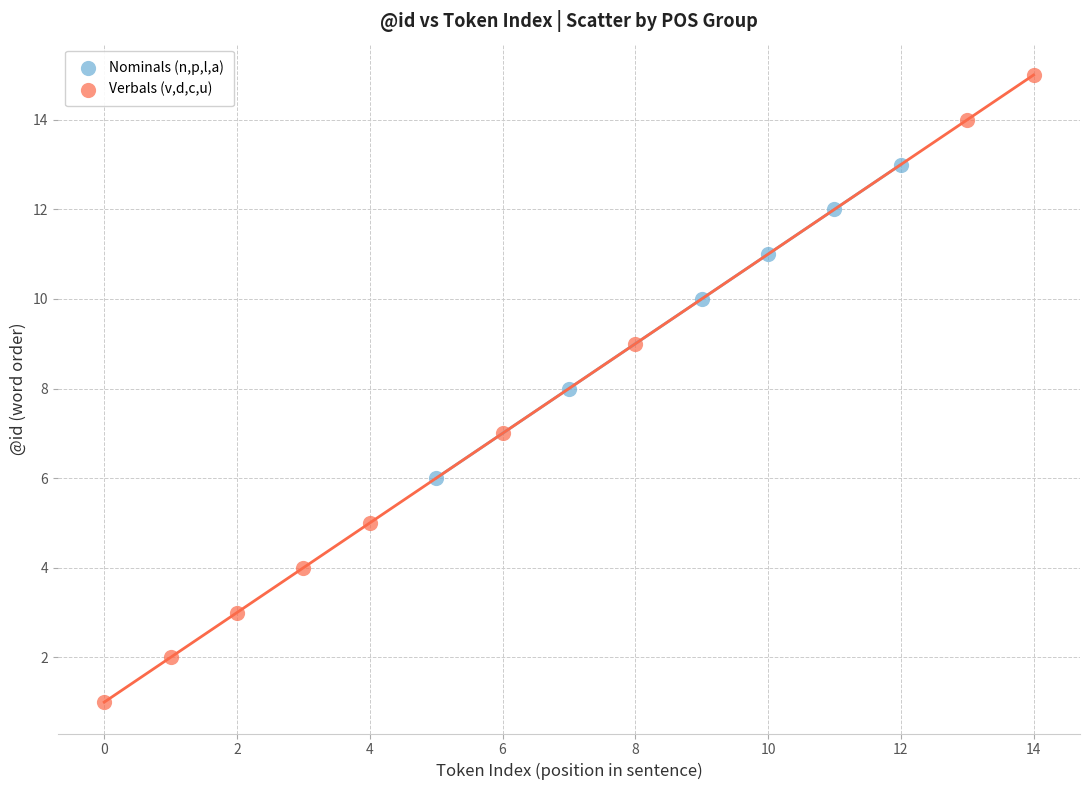

Which series reaches the maximum Y coordinate?

Verbals (v,d,c,u)